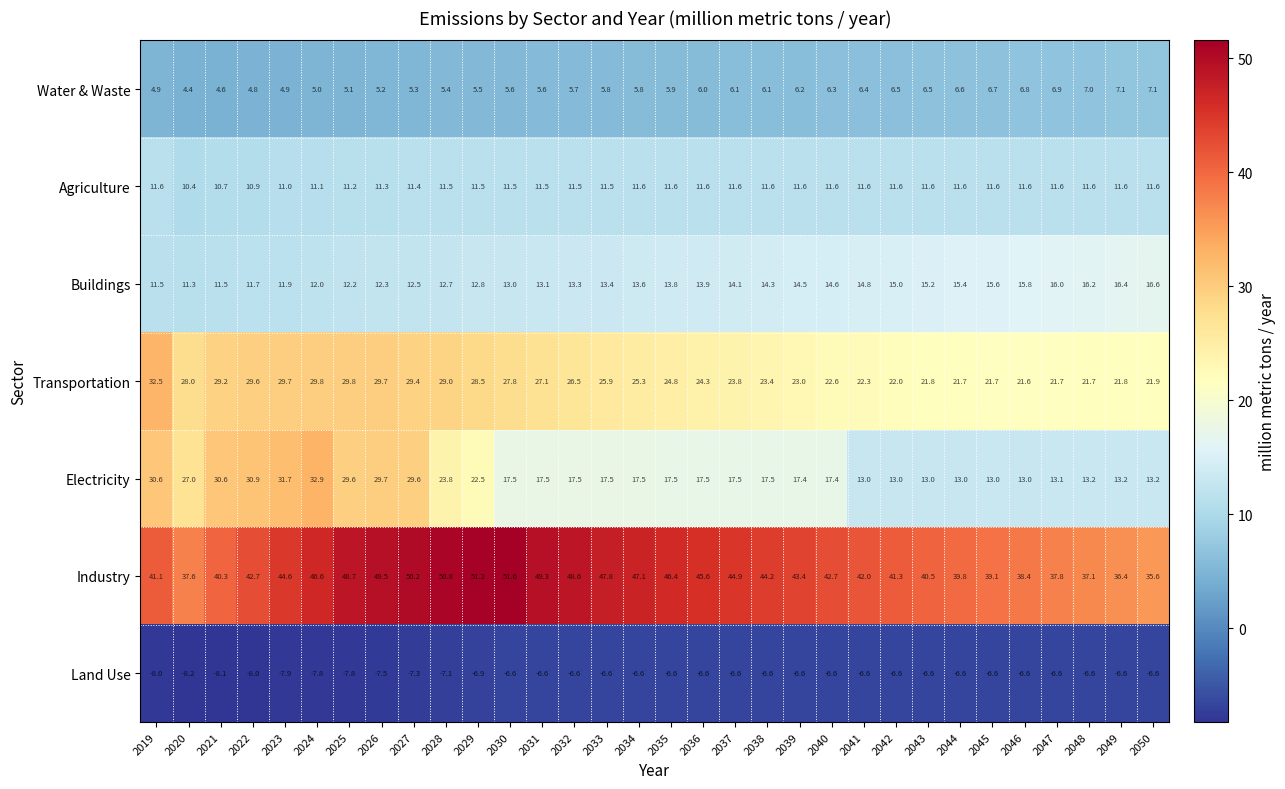

Between 2032 and 2048, which series saw the biggest shift?

Industry